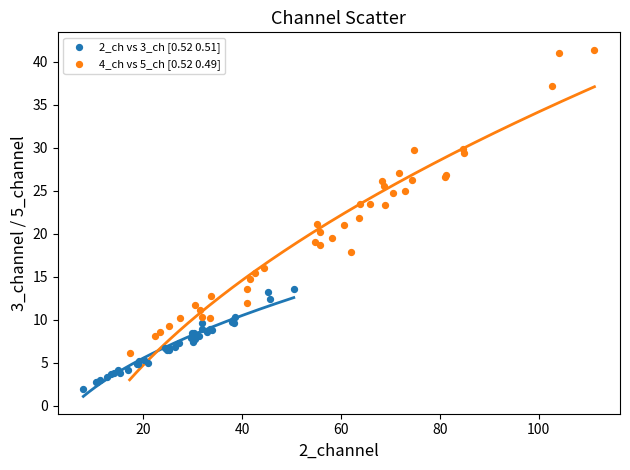

Which series has the largest Y range (max minus min)?

4_ch vs 5_ch [0.52 0.49]